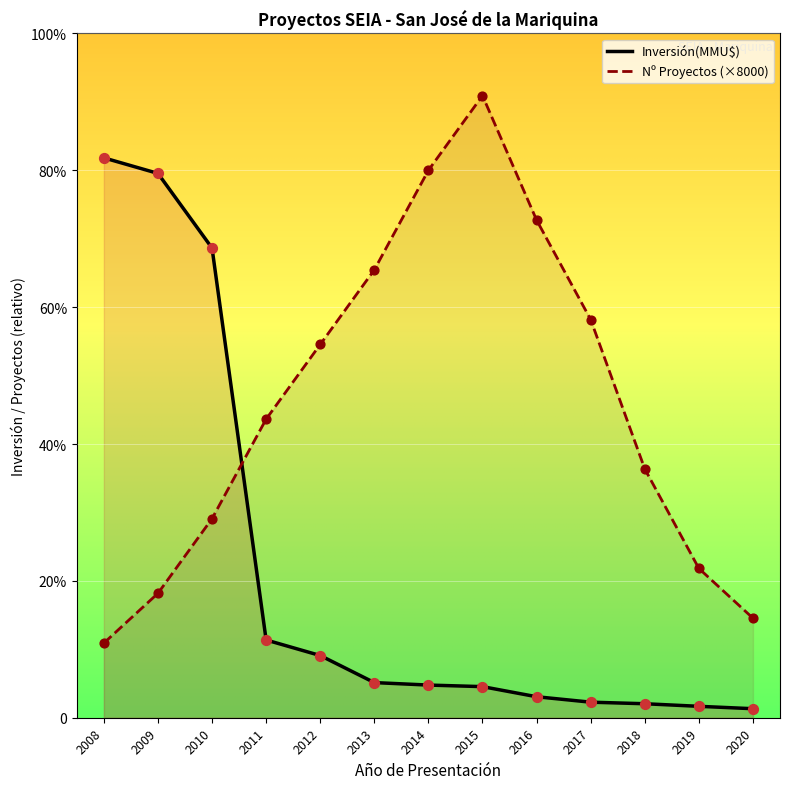

Is the value of Inversión(MMU$) at 2012 greater than the value of Count at 2008?

No